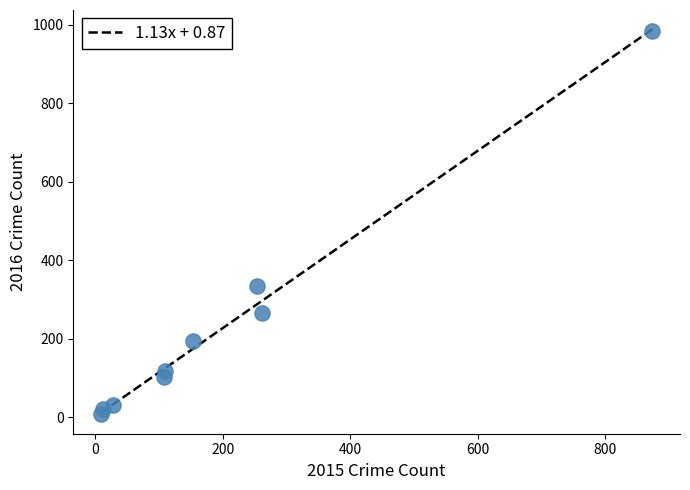

What Y value in the scatter plot is closest to 495?

333